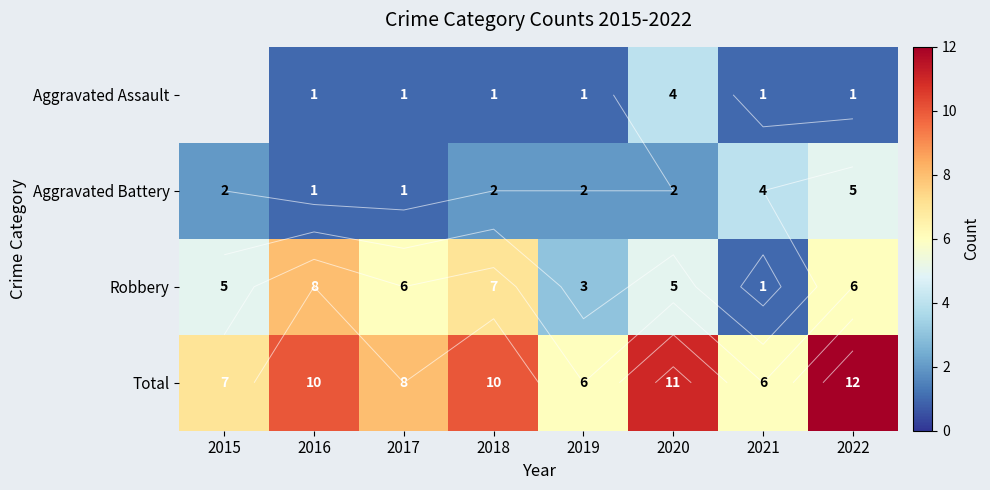

What is the average value of the Total series?

8.8